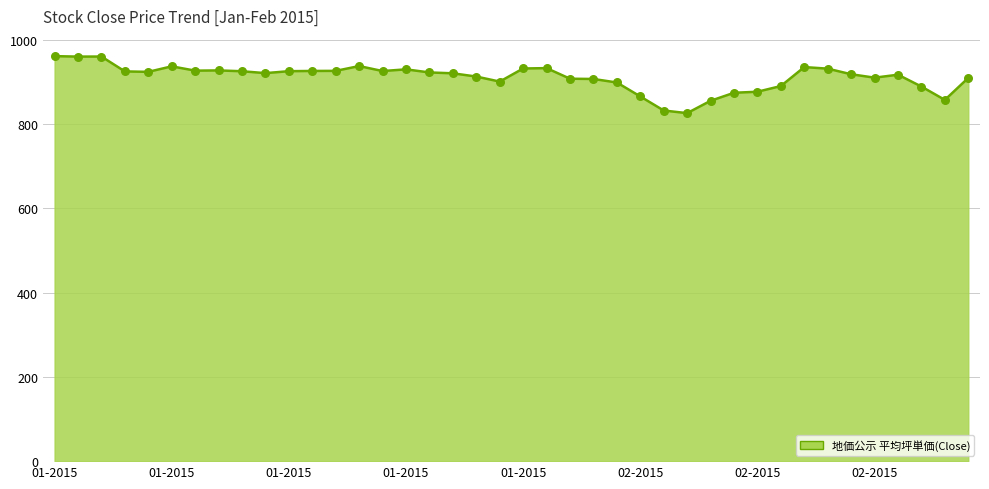

What is the difference between the maximum and minimum values?

135.3